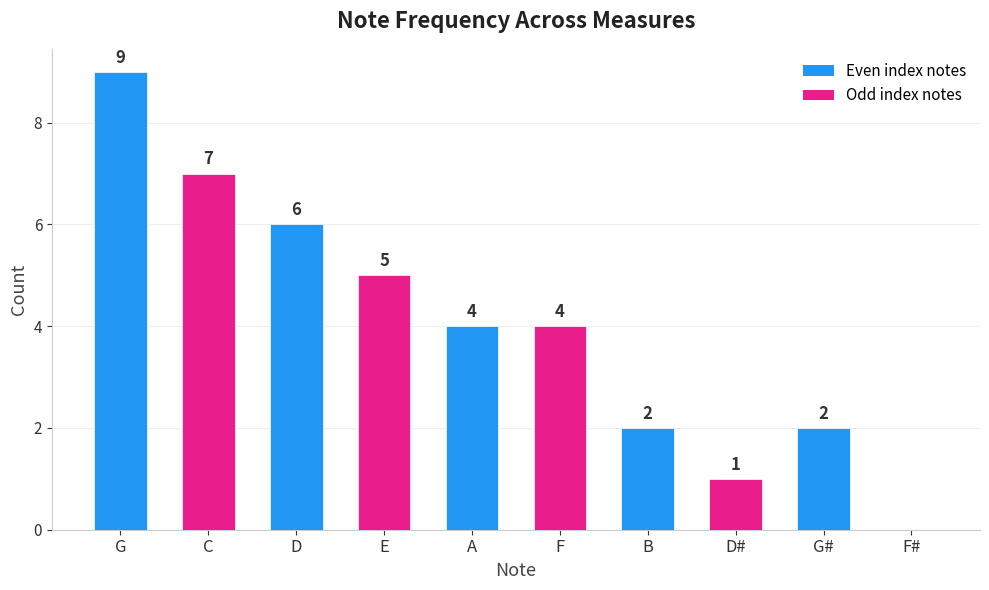

What is the ratio of the value at A to the value at D?

0.7